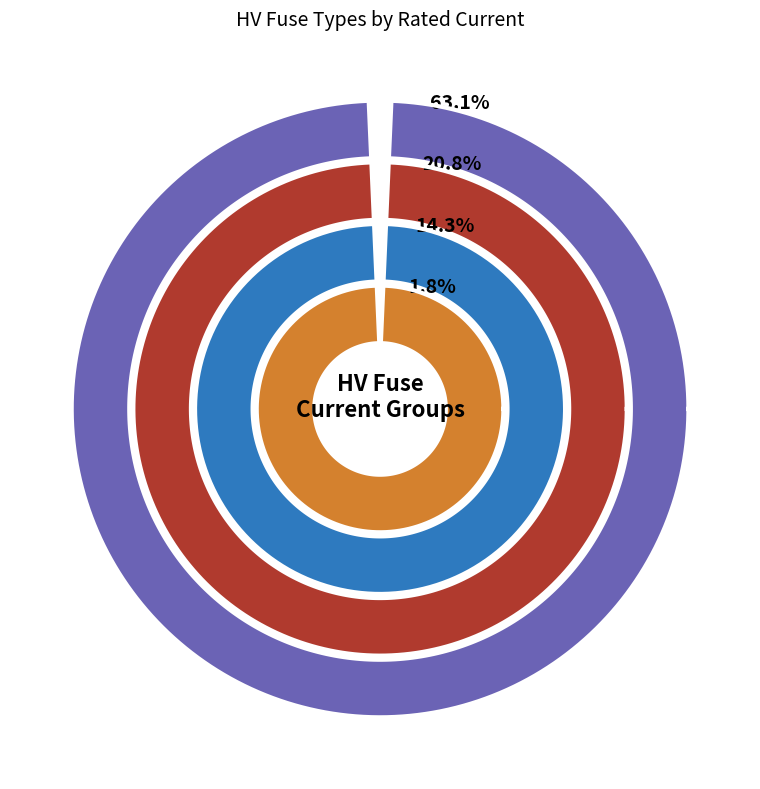

Is it true that HV 160A is 17% of the pie?

True